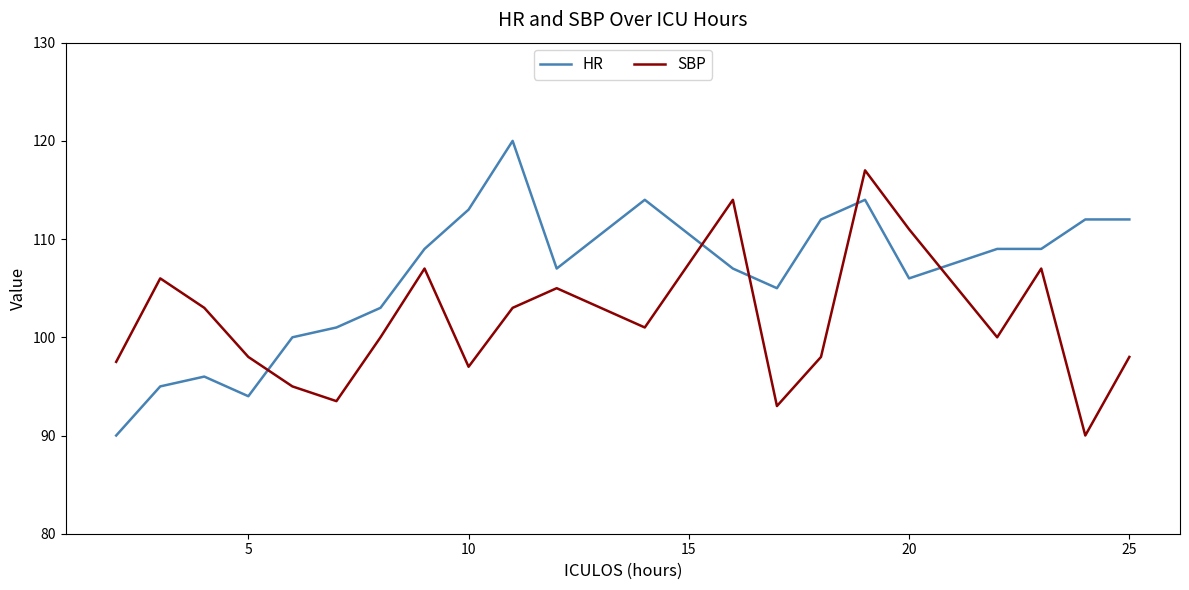

Rank the series by their average value, from highest to lowest.

HR, SBP